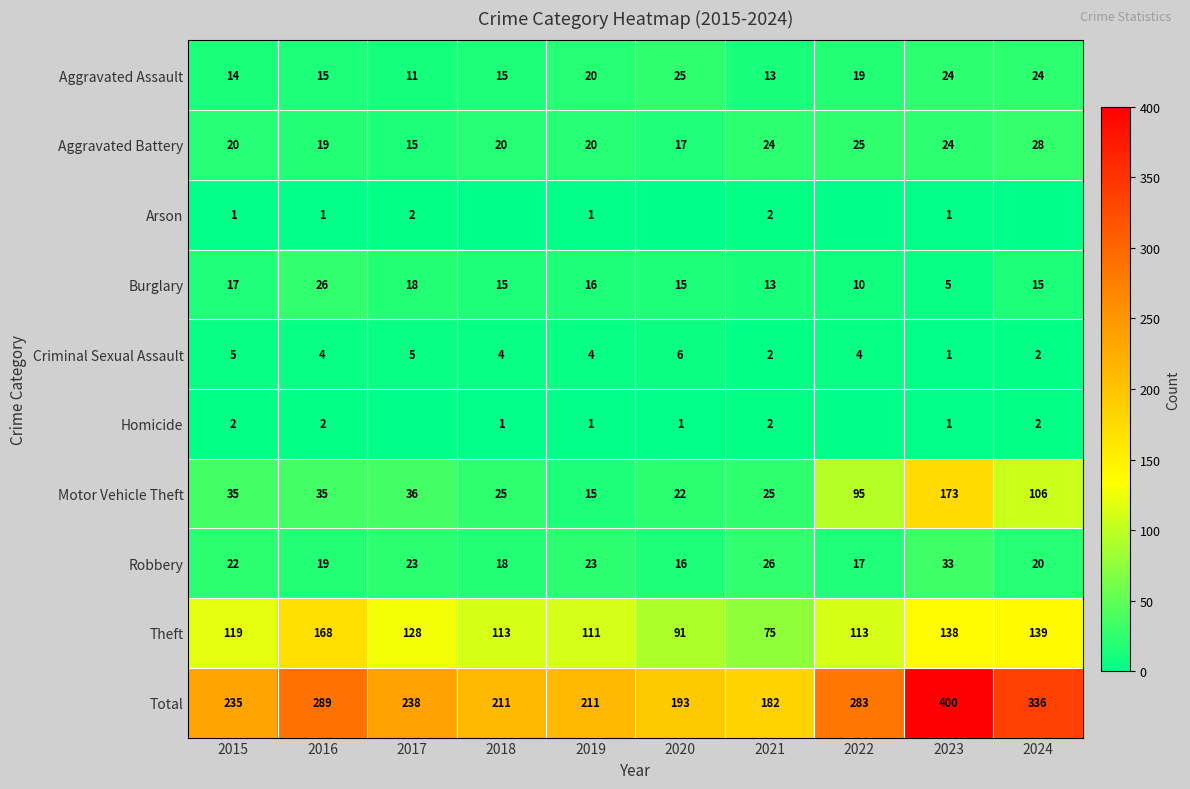

True or false: Criminal Sexual Assault has a value of 6 at 2019.

False